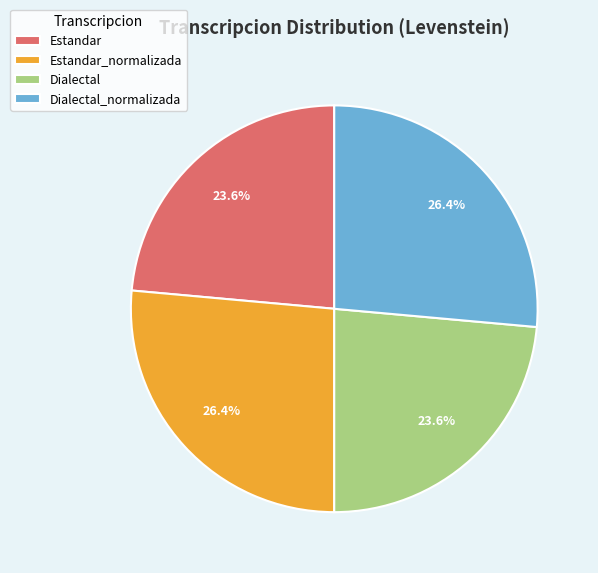

Approximately how many times larger is the value at Estandar_normalizada compared to Estandar?

1.1